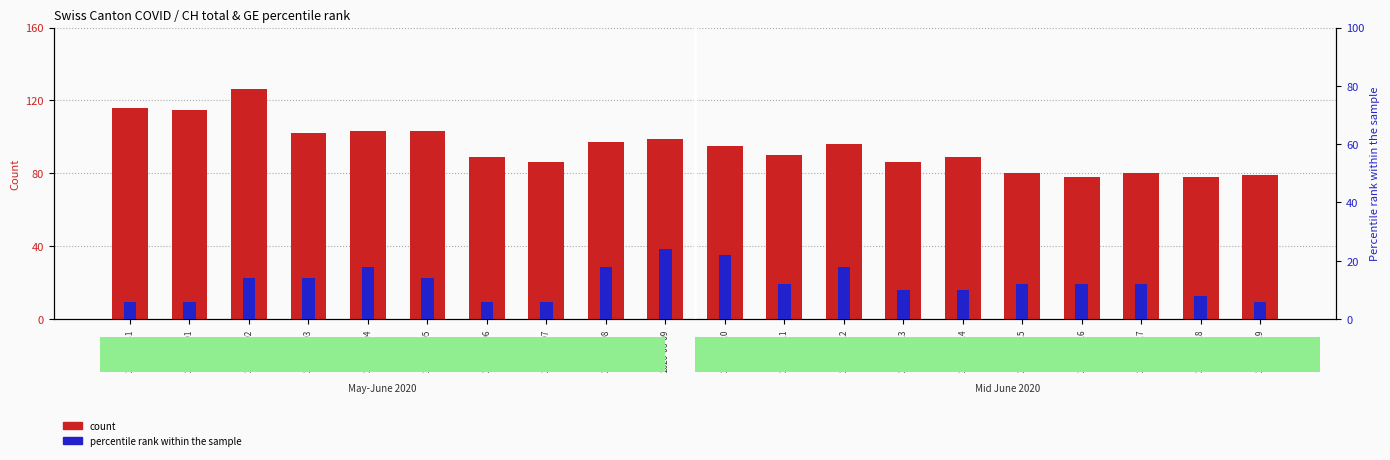

At which label is CH count closest to 102?

2020-06-03